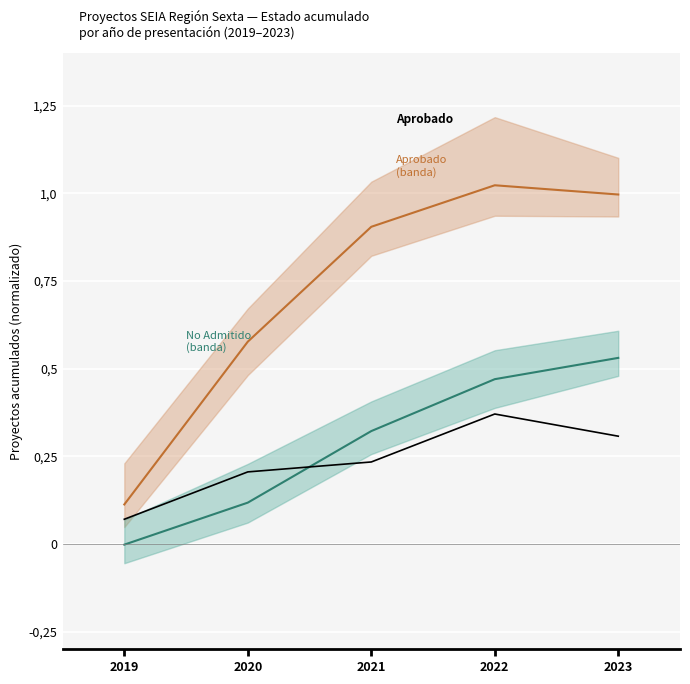

Where is Desistido nearest to the value 0?

2019